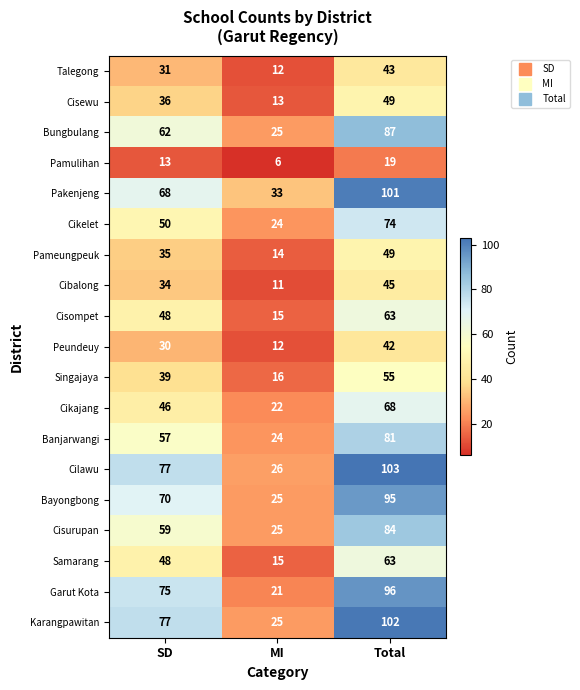

Read the Banjarwangi value at MI, to the nearest 5.

25